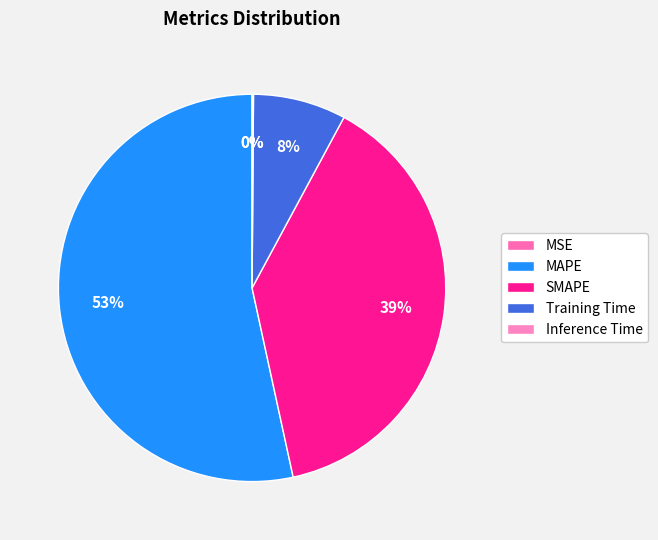

What is the change in value from MSE to Training Time?

+0.1